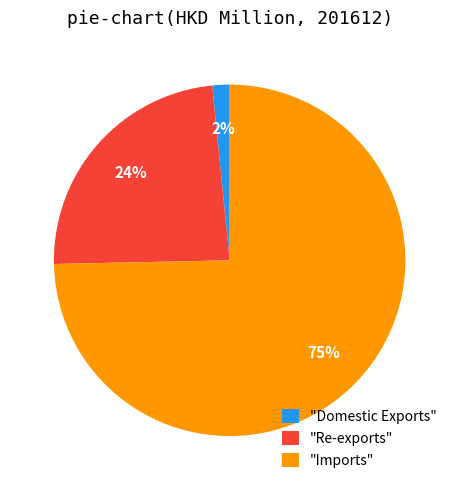

What is the smallest slice in the pie chart?

"Domestic Exports"